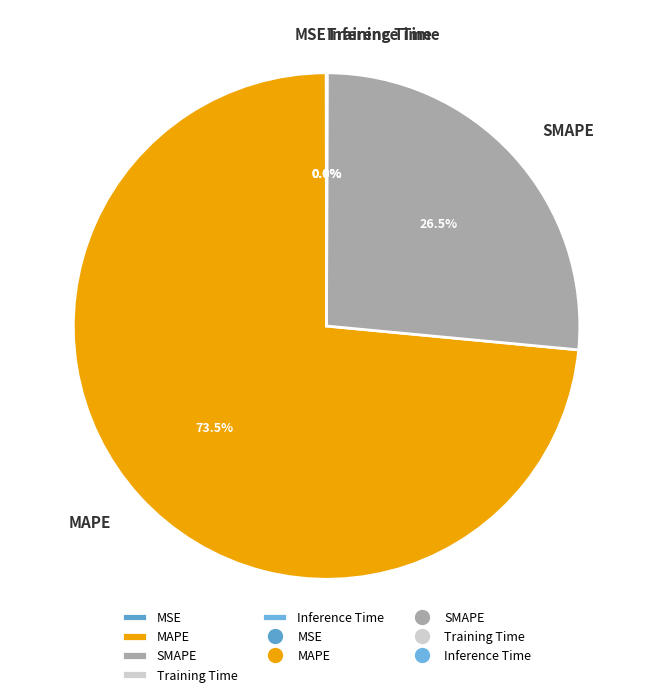

What is the largest slice in the pie chart?

MAPE